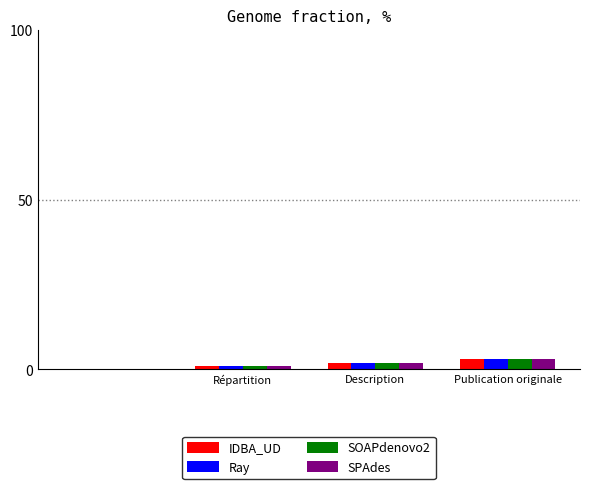

What is the maximum value shown in the chart?

3